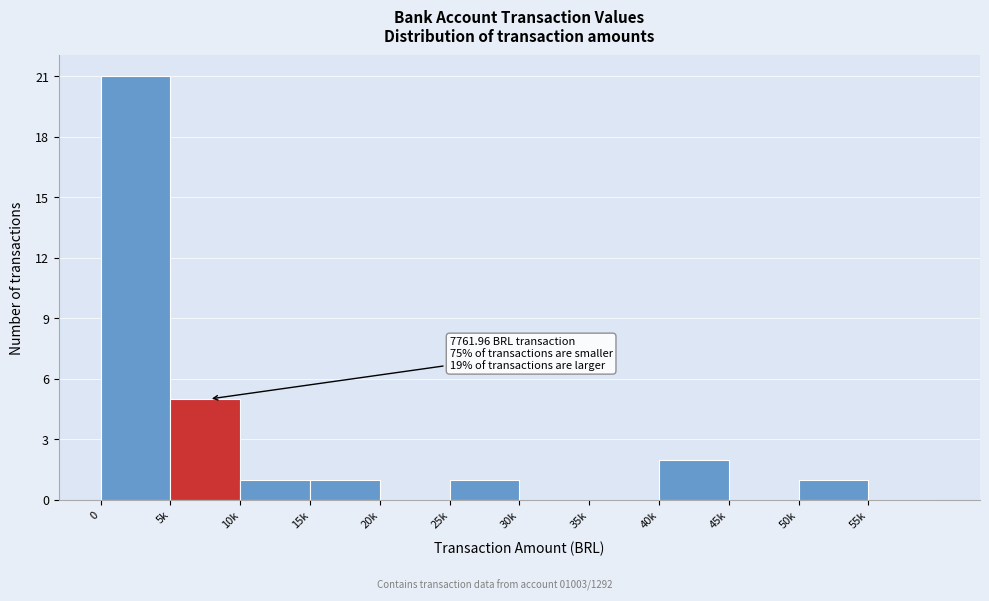

Reading left to right, transcribe all the data shown in this chart.

0=21	5k=5	10k=1	15k=1	20k=0	25k=1	30k=0	35k=0	40k=2	45k=0	50k=1	55k=0